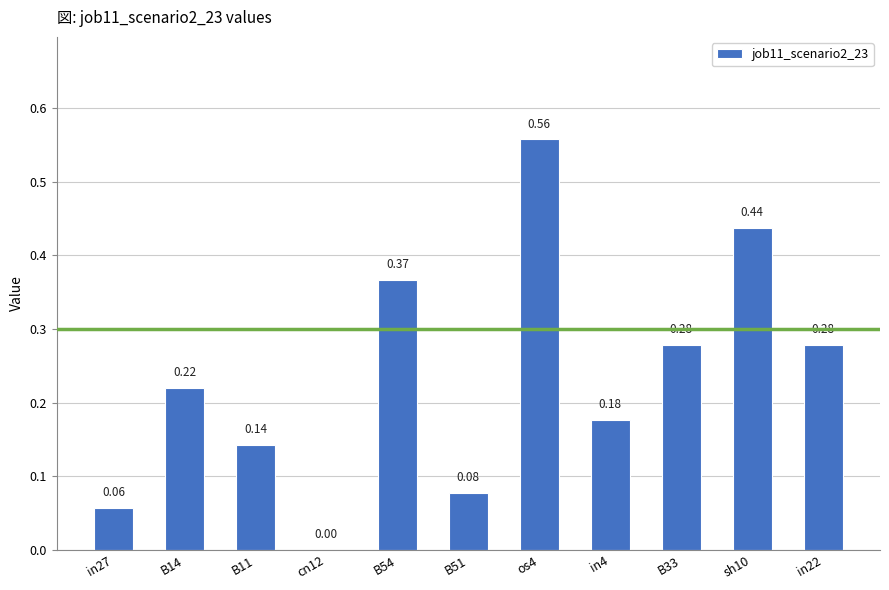

What is the sum of all values?

2.6